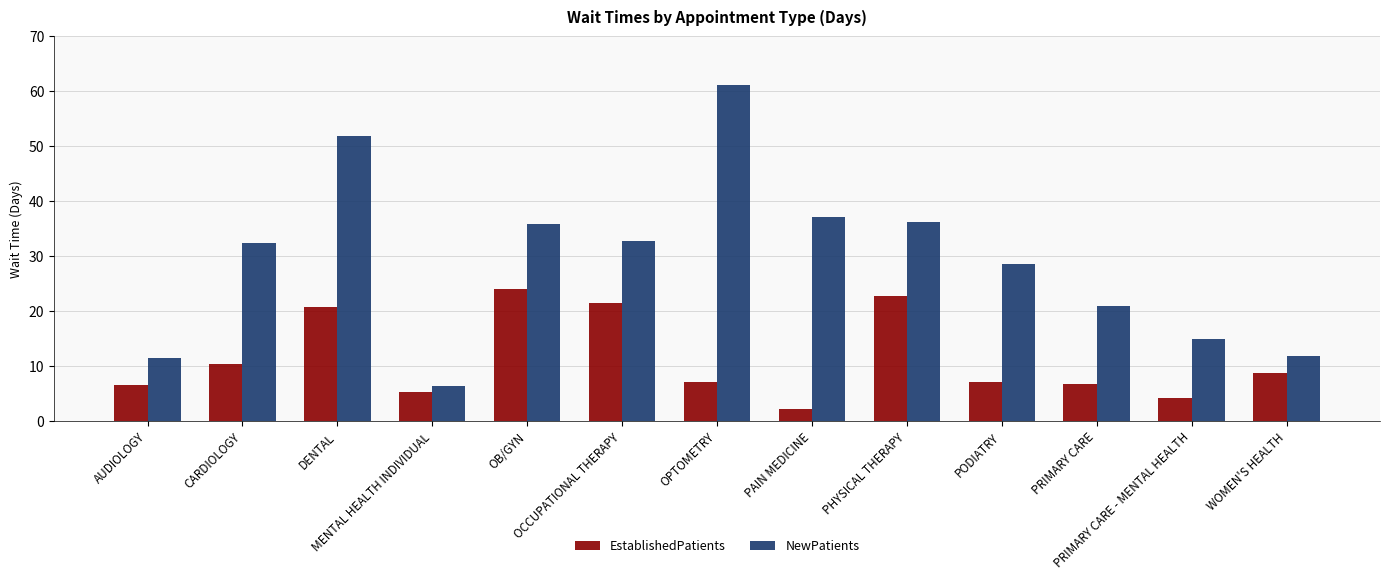

How many bars are there in total?

26